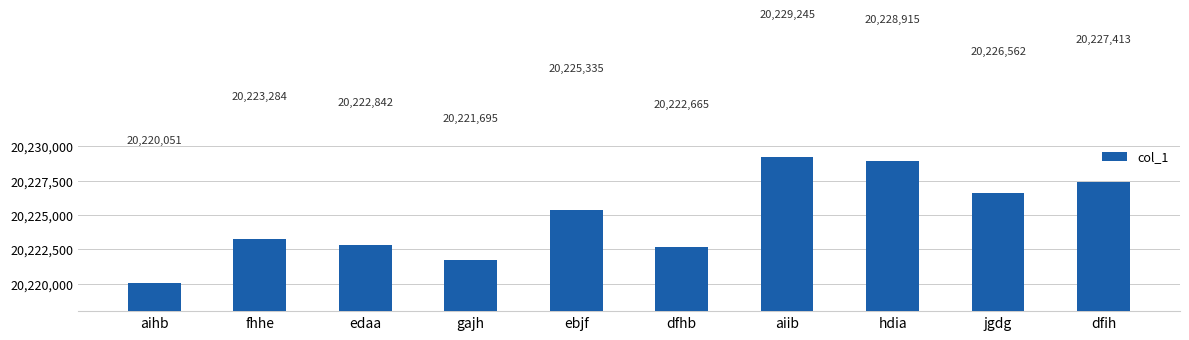

How many bars are there in total?

10